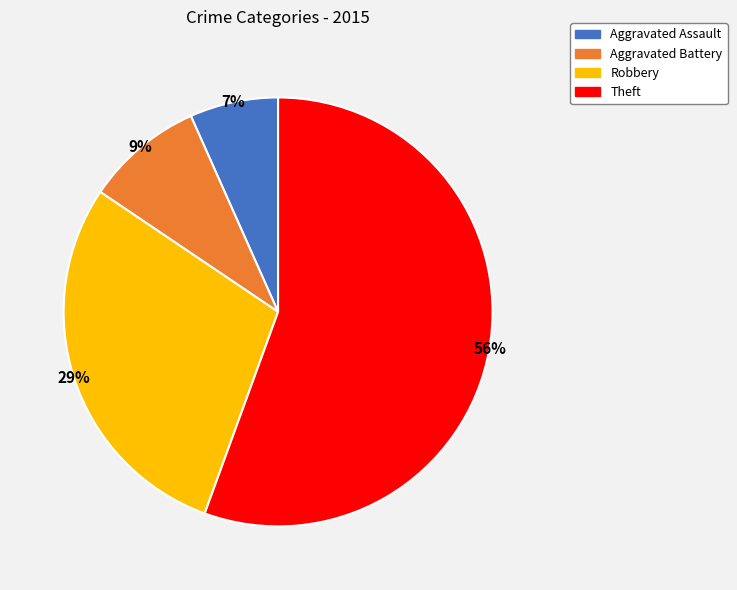

How many segments does this pie chart have?

4